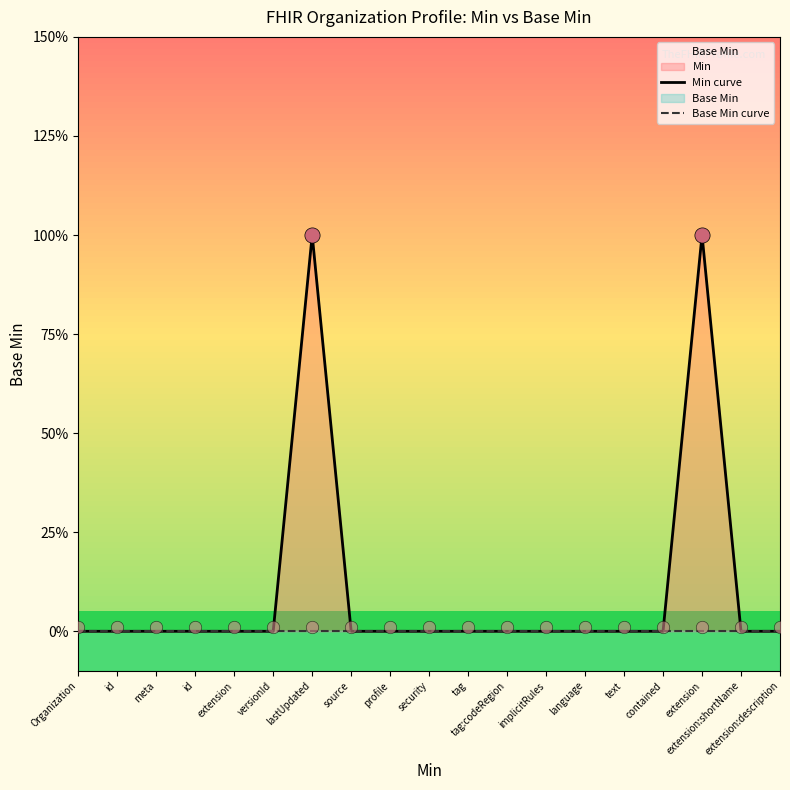

Which series has the widest spread of Y values?

Min curve